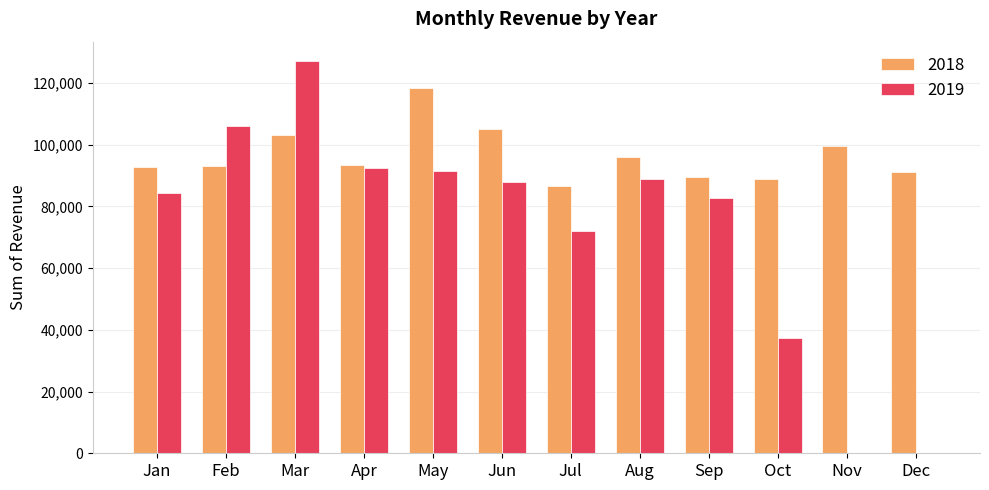

What is the total value across all series at Mar?

230383